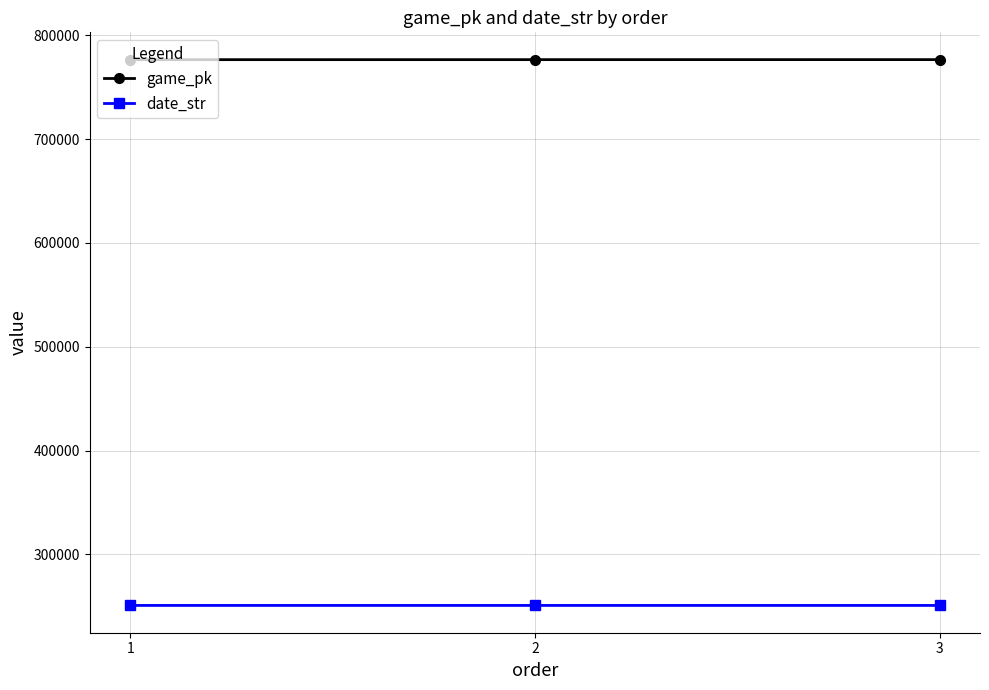

What is the sum of the date_str values at 2 and 3?

501653